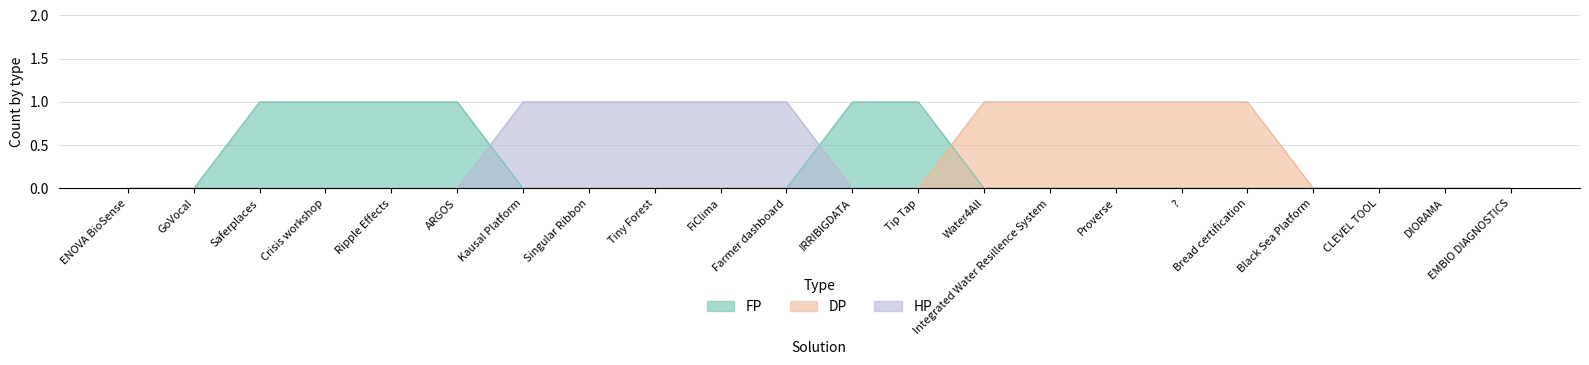

Is the value of DP at Singular Ribbon greater than the value of FP at CLEVEL TOOL?

No